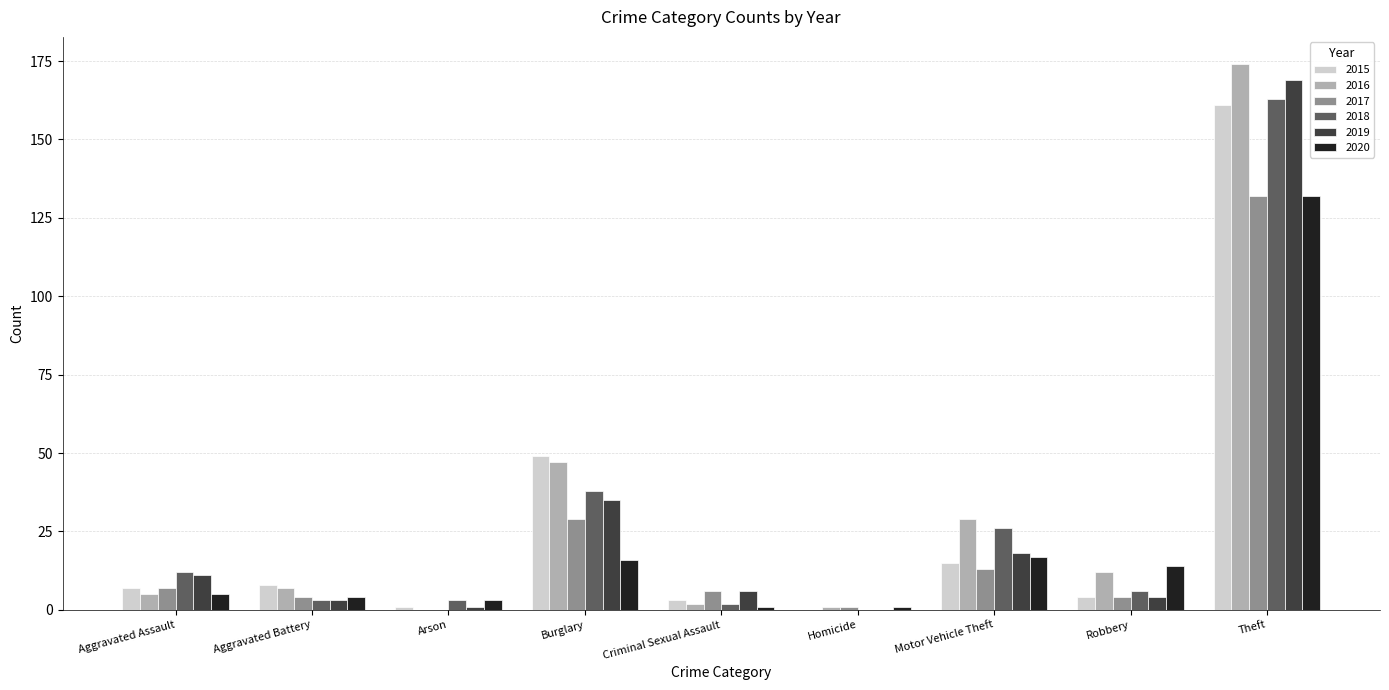

What is the maximum value for 2017?

132